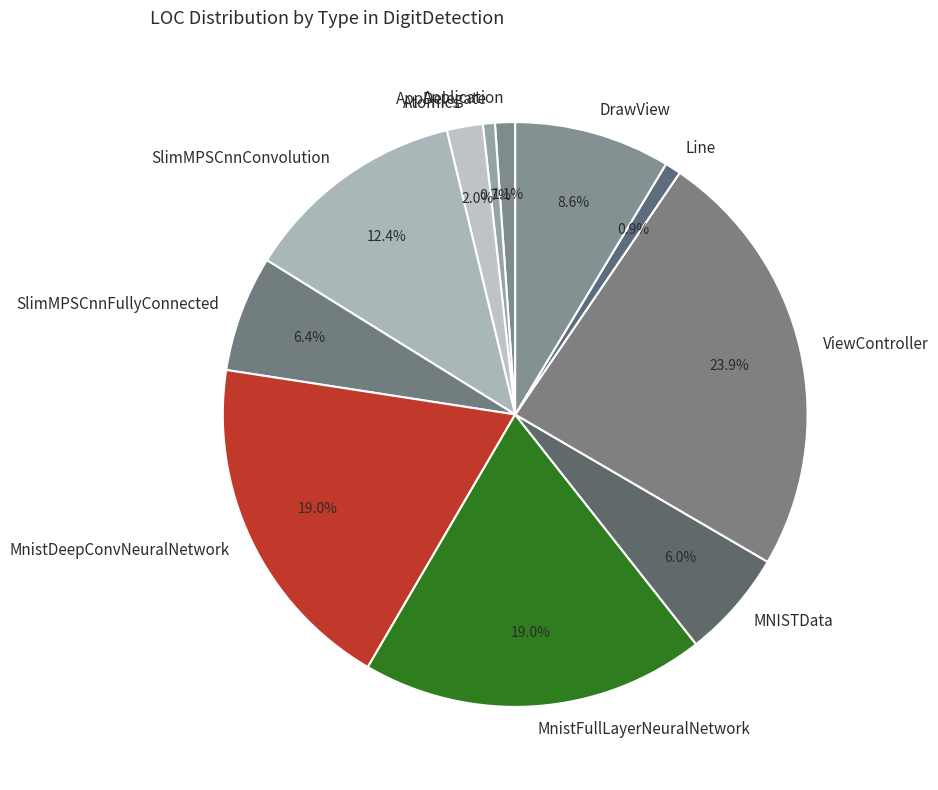

Approximately how many times larger is the value at SlimMPSCnnFullyConnected compared to MNISTData?

1.1